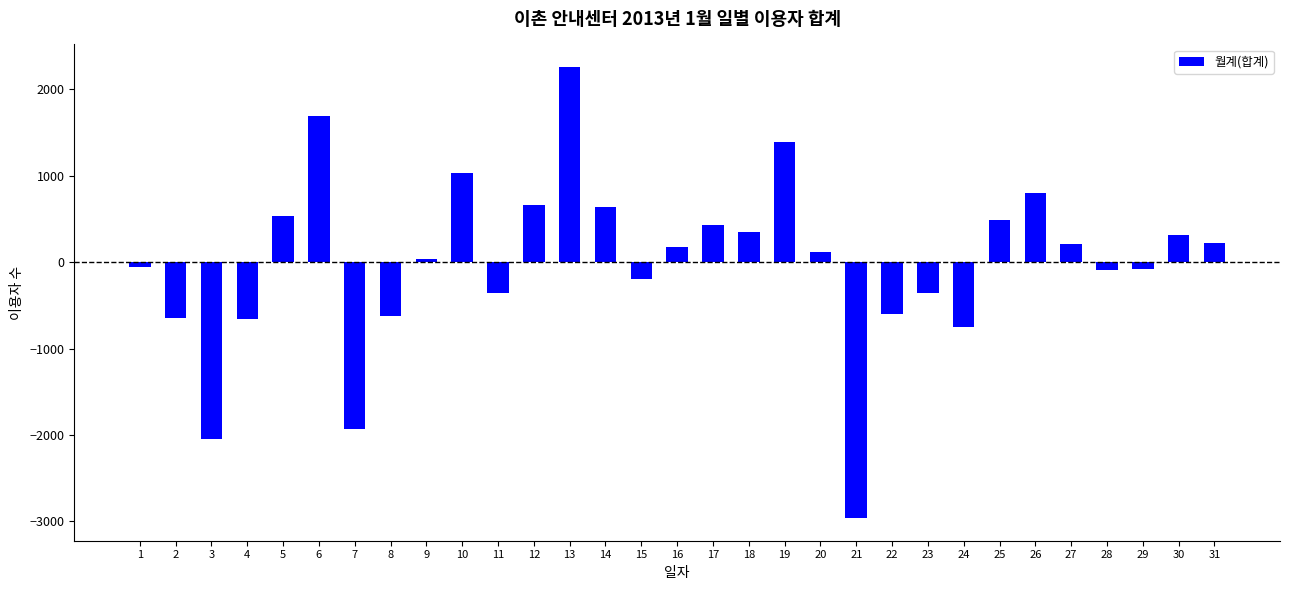

What is the greatest value displayed?

2258.3